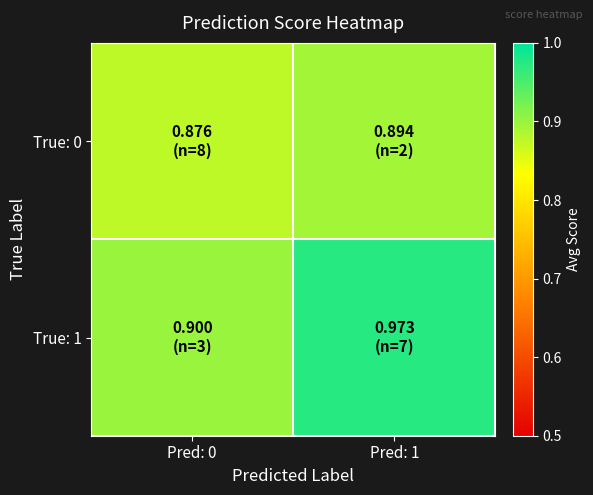

Between Pred: 0 and Pred: 1, which series saw the biggest shift?

True: 1